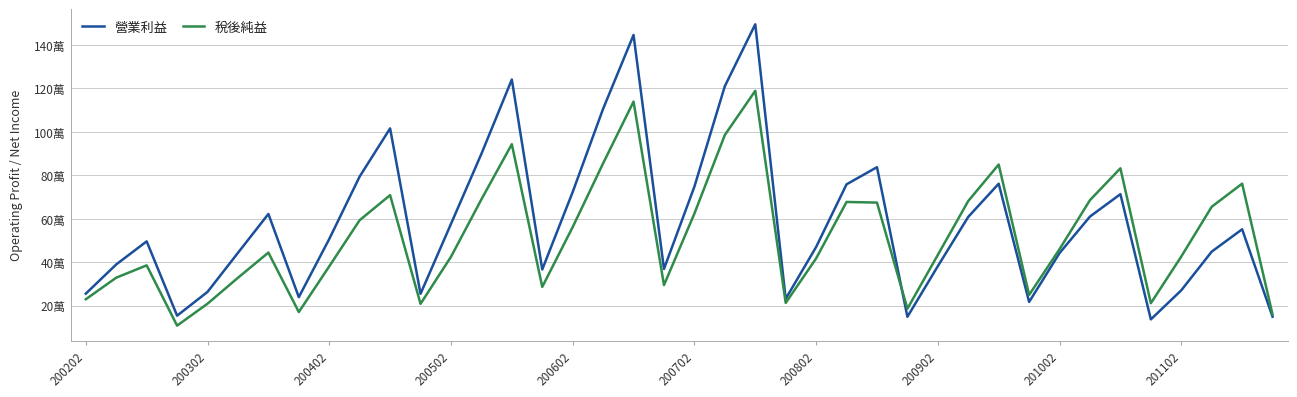

Is this an area chart (filled region under the line)?

No